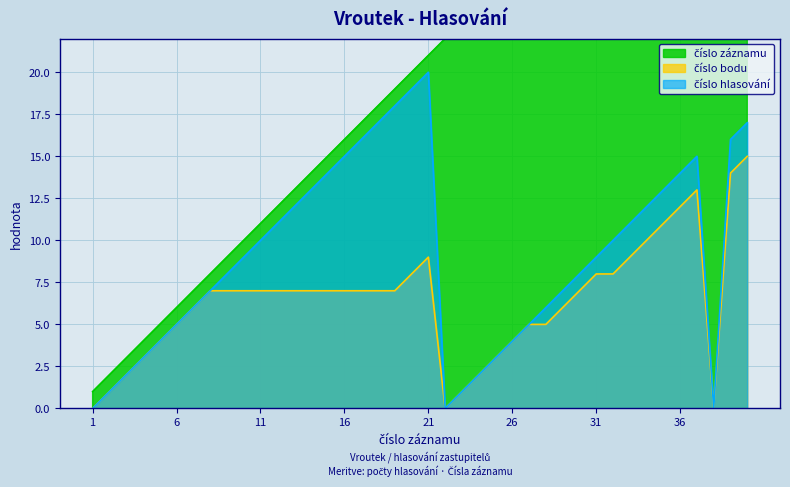

Which has a higher value, 21 or 25?

25